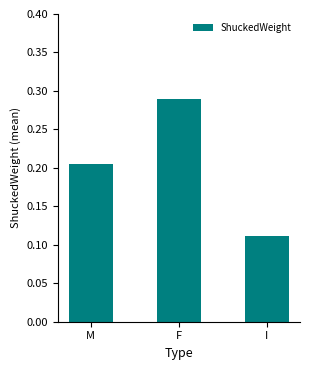

What is the label of the 1st bar from the left?

M